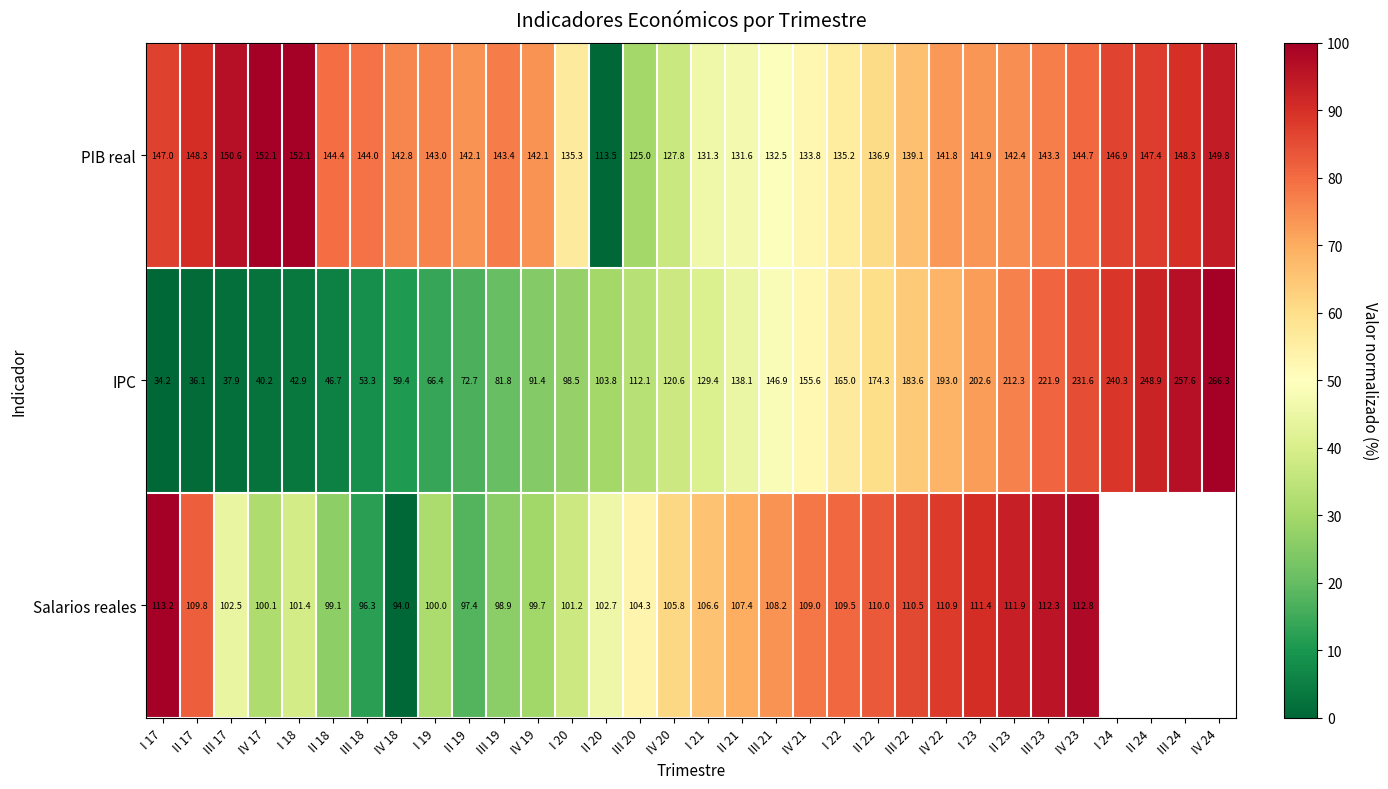

Between III 22 and II 23, which series saw the biggest shift?

IPC